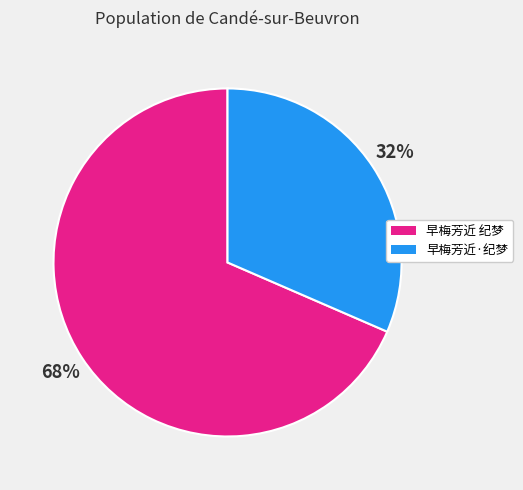

To the nearest percent, what is the average slice percentage?

50%